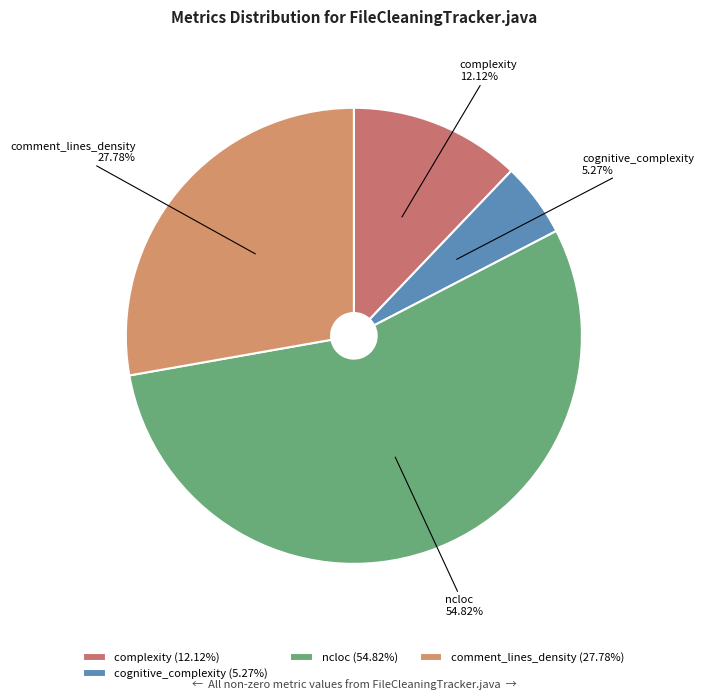

Does ncloc represent more than half of the total?

Yes